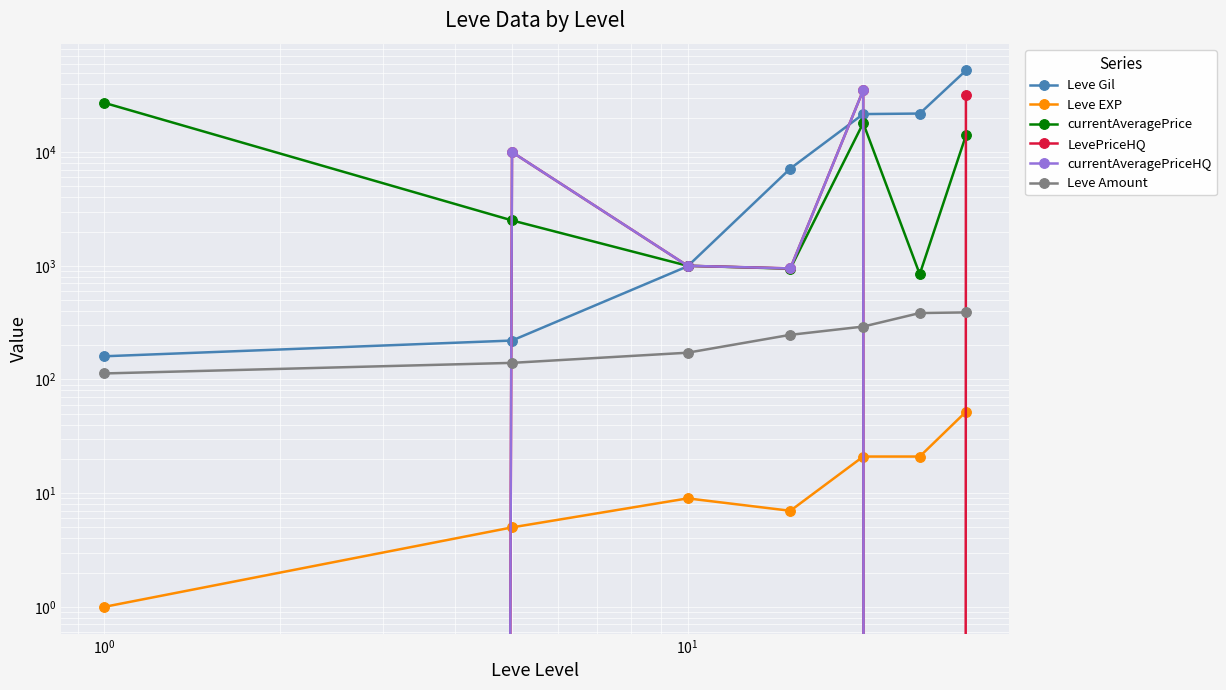

True or false: Leve Gil has more than 2 points higher than both neighbors.

False